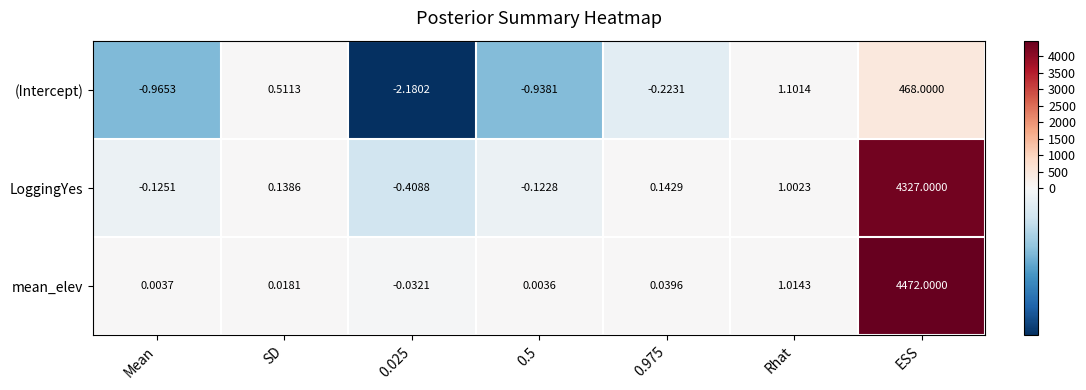

Is the value of (Intercept) at 0.975 greater than the value of LoggingYes at 0.5?

No